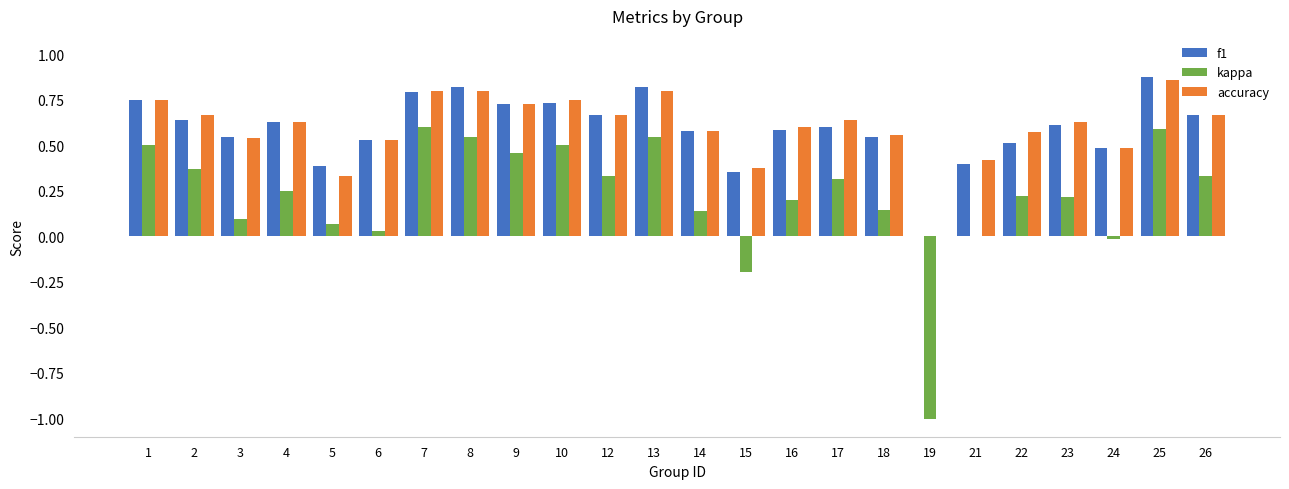

Which series changed the most between 1 and 5?

kappa